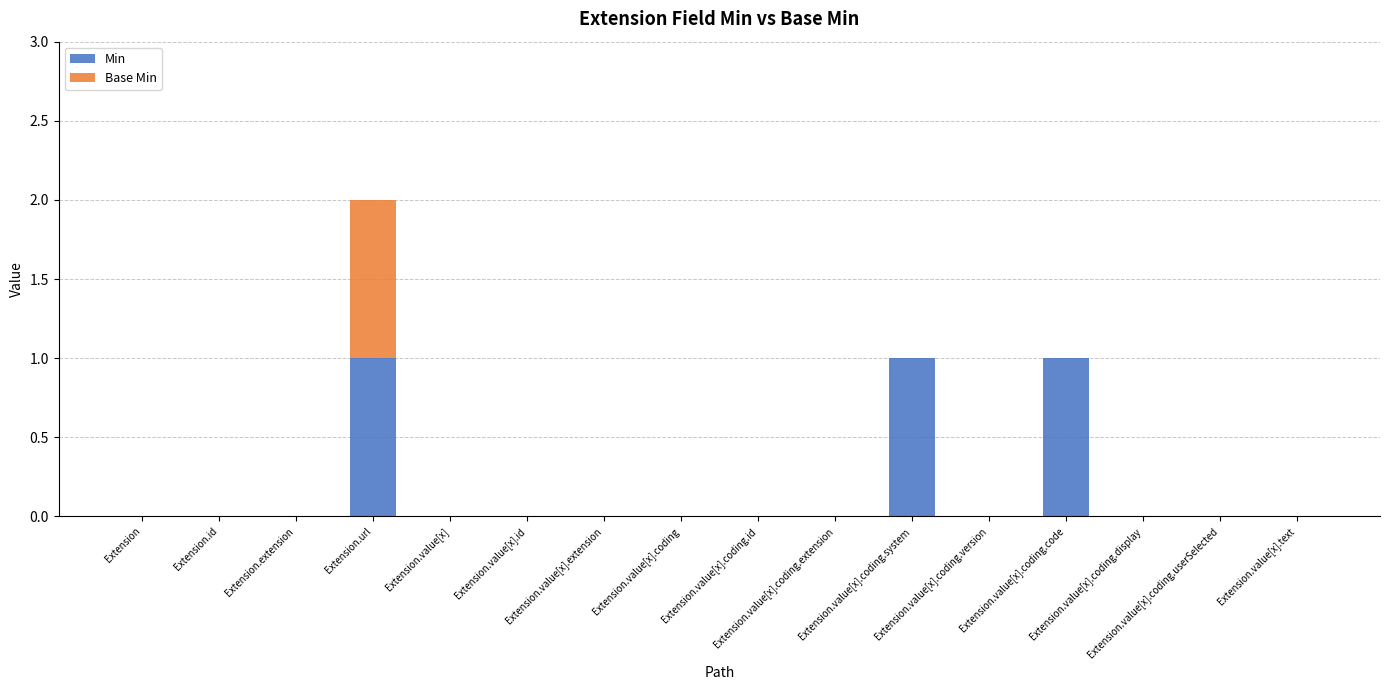

Count the number of categories in the chart.

16